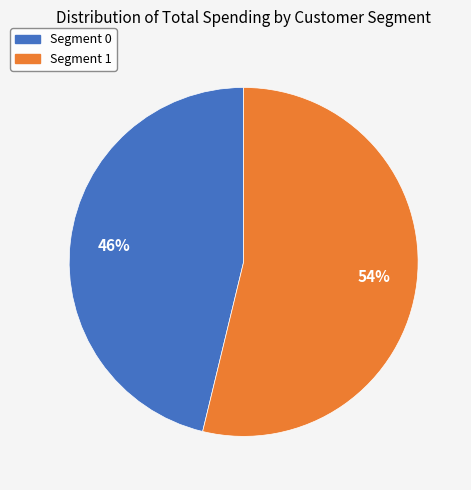

Count the number of slices in the pie.

2